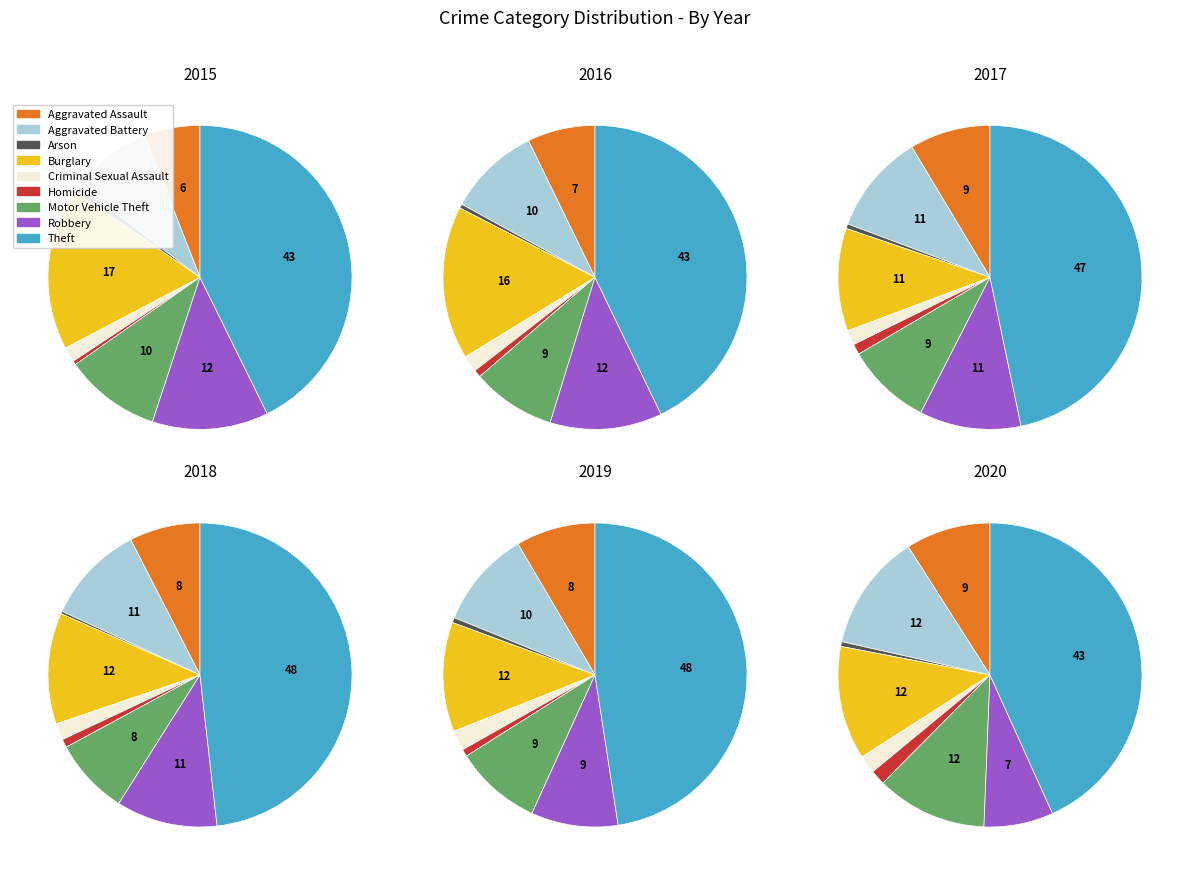

To the nearest percent, what portion does Aggravated Battery represent?

11%